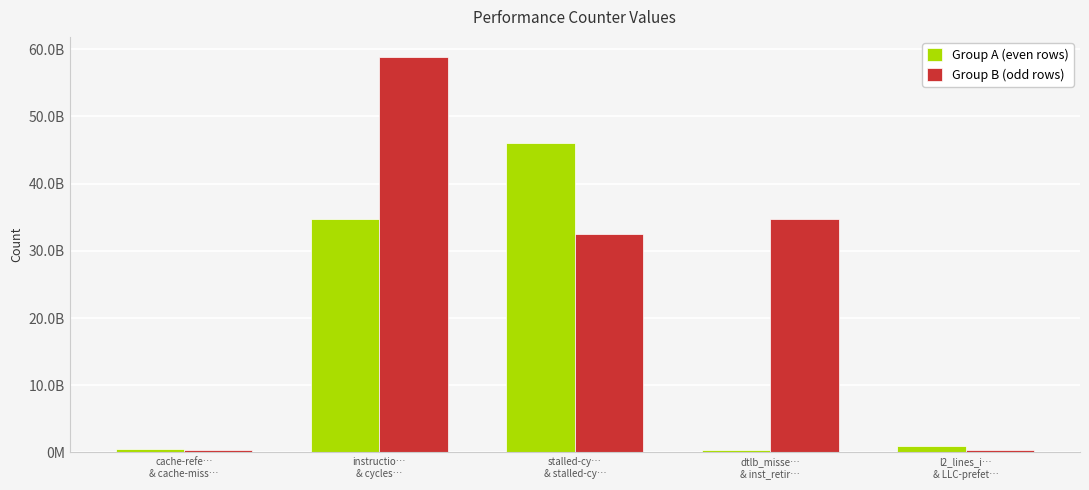

The Group A (even rows) series shows 537121455 at cache-refe…
& cache-miss…. True or false?

True